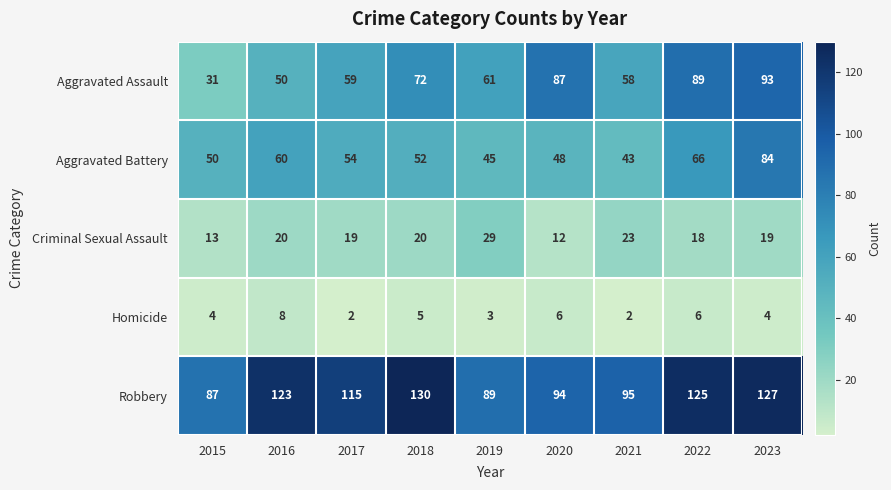

True or false: Homicide has a value of 5 at 2018.

True